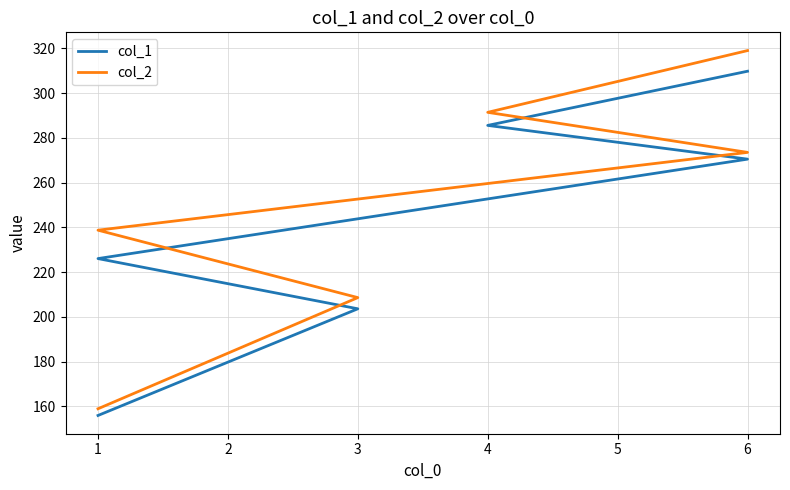

Rank the series by their average value, from highest to lowest.

col_2, col_1